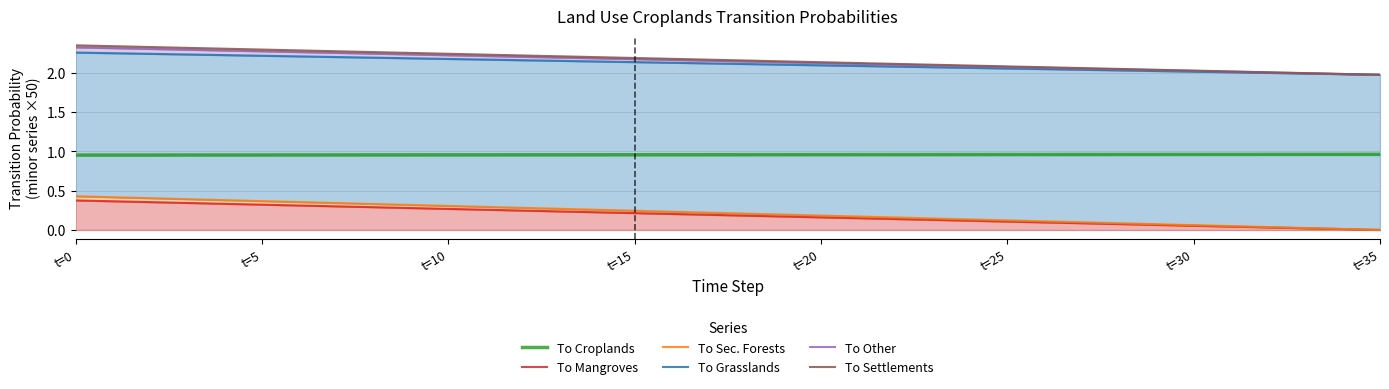

True or false: To Settlements and To Grasslands intersect in this chart.

False